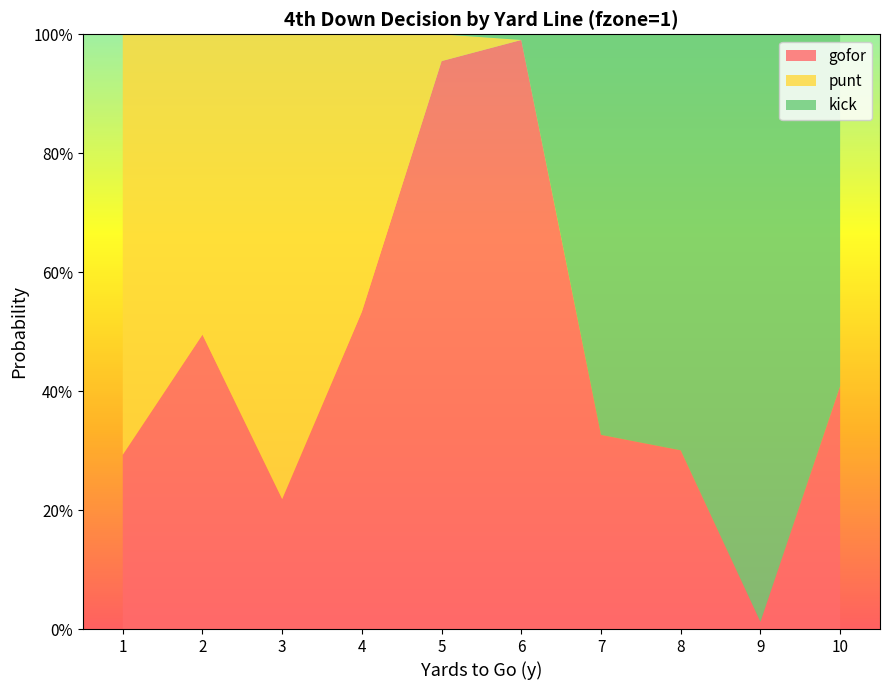

Reading right to left, what are all the values shown in this chart?

gofor: 10=0.4	9=0.0	8=0.3	7=0.3	6=1.0	5=1.0	4=0.5	3=0.2	2=0.5	1=0.3
punt: 10=0.0	9=0.0	8=0.0	7=0.0	6=0.0	5=0.0	4=0.5	3=0.8	2=0.5	1=0.7
kick: 10=0.6	9=1.0	8=0.7	7=0.7	6=0.0	5=0.0	4=0.0	3=0.0	2=0.0	1=0.0